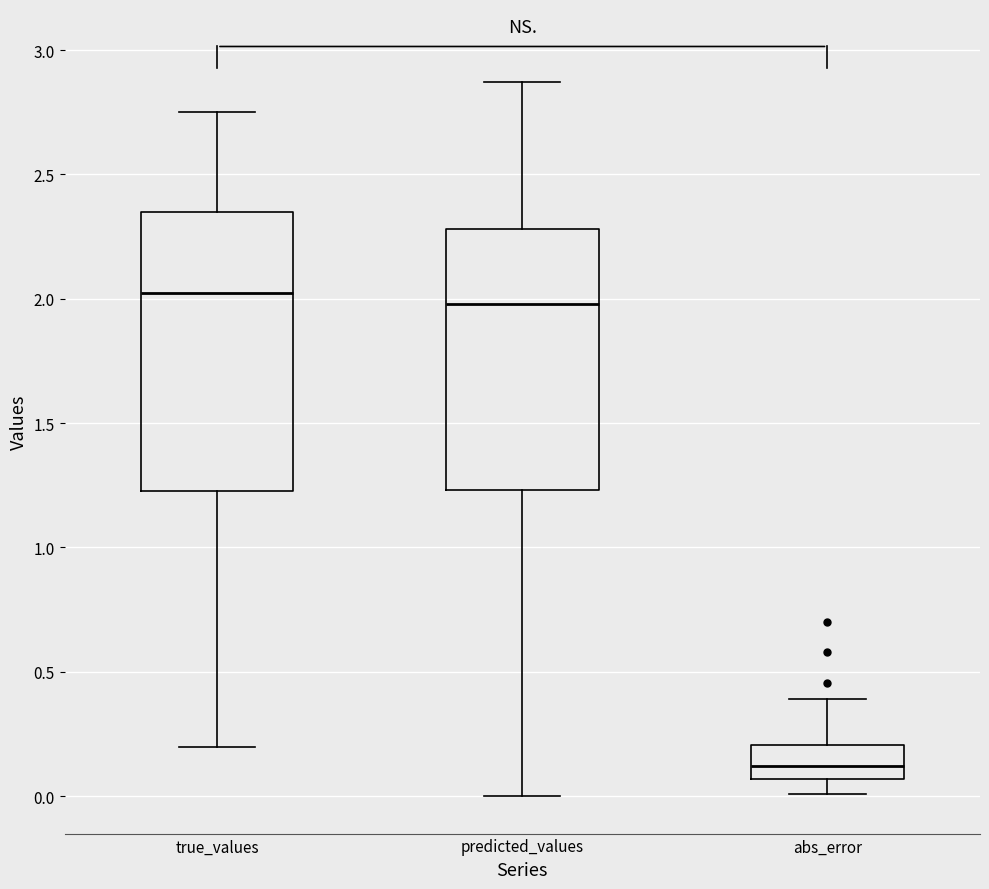

Which box is the tallest, from its lower edge to its upper edge?

true_values